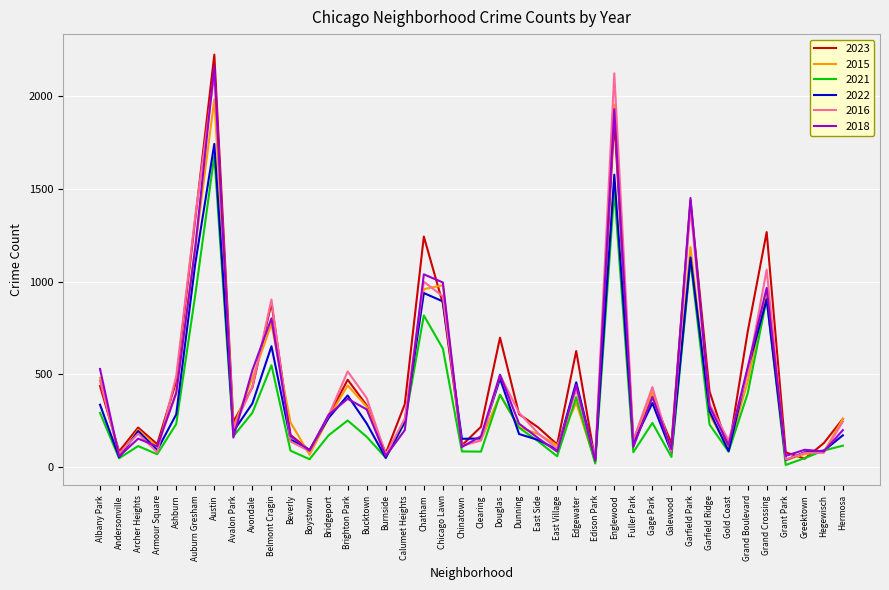

Where is 2021 nearest to the value 845?

Chatham